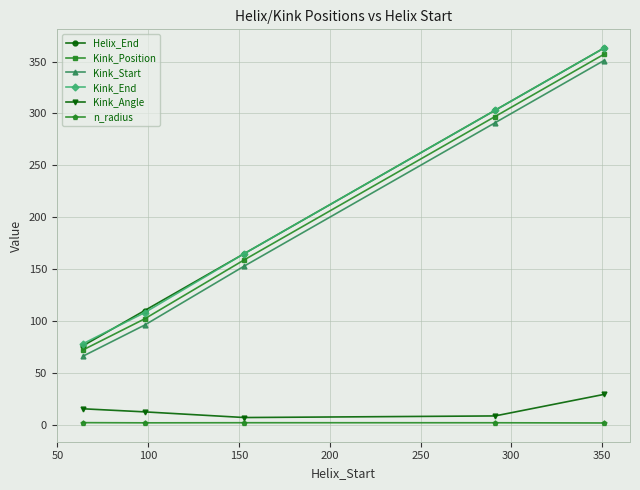

What is the difference between the maximum and minimum values in the Helix_End series?

287.0